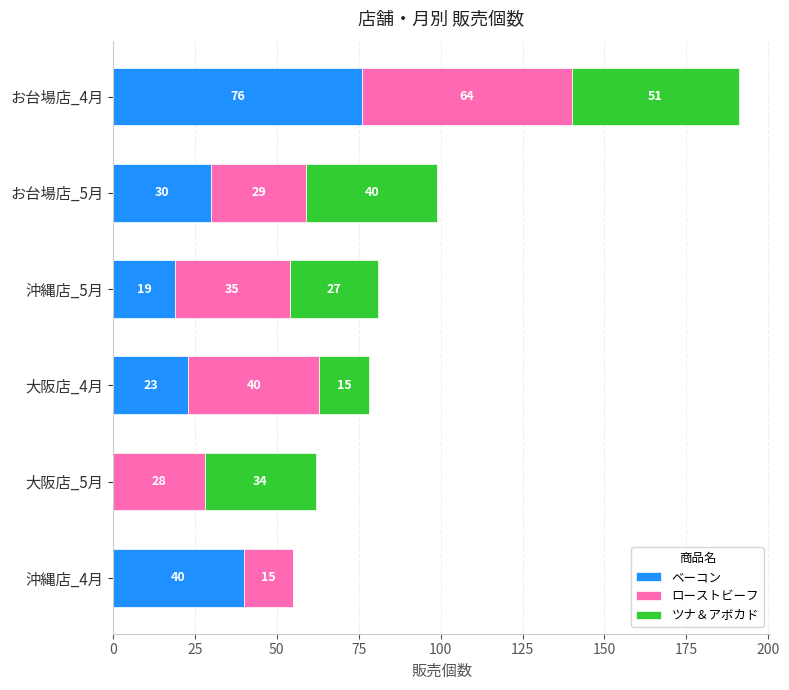

What is the maximum value for ベーコン?

76